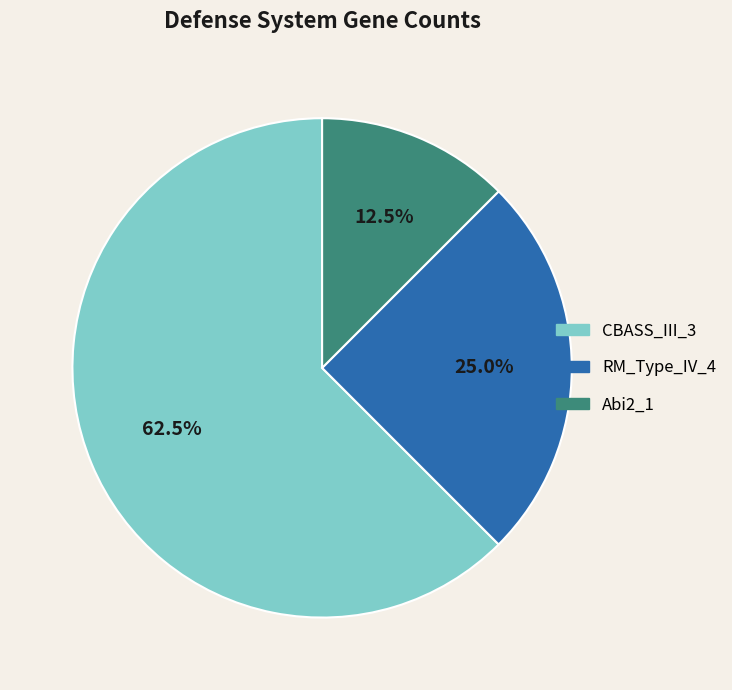

Does any single category account for the majority?

Yes